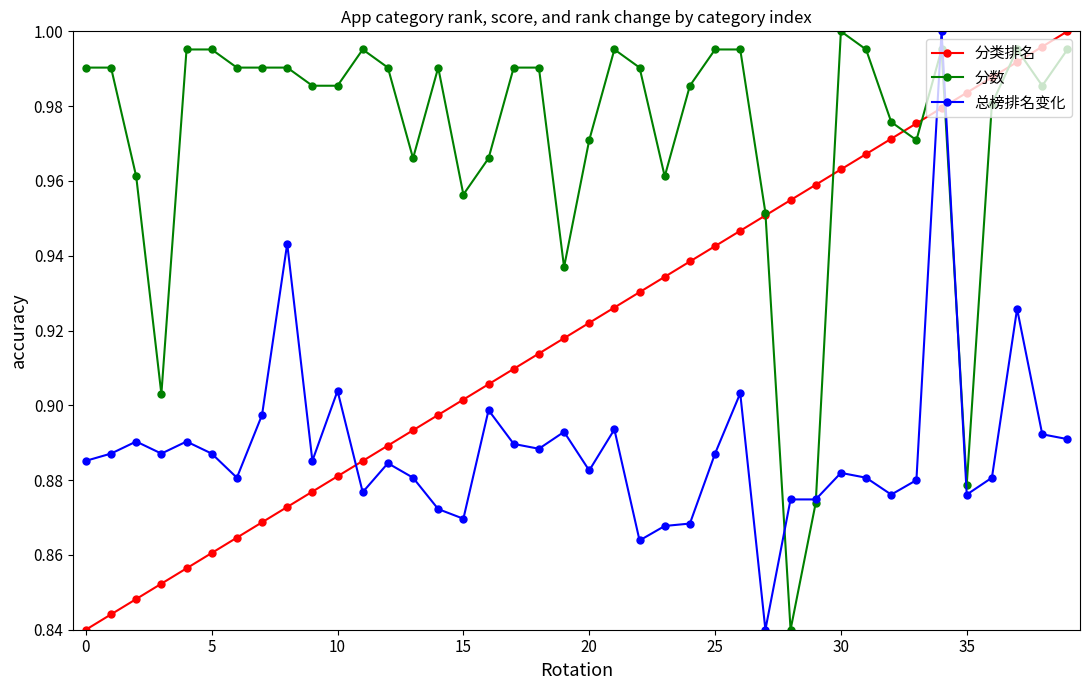

At how many categories does at least one series exceed 0?

40